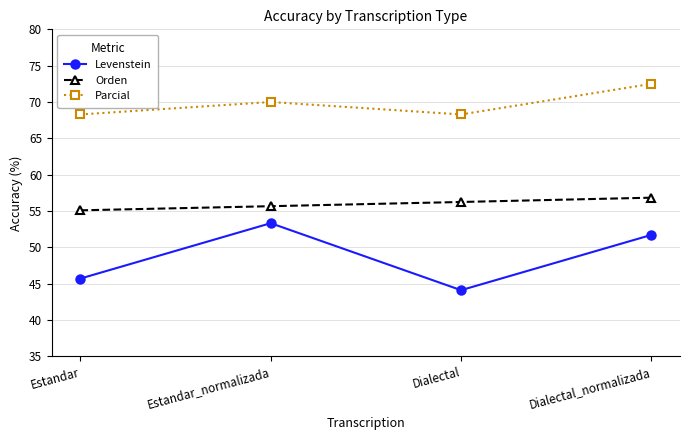

What is the label of the 4th point from the right?

Estandar